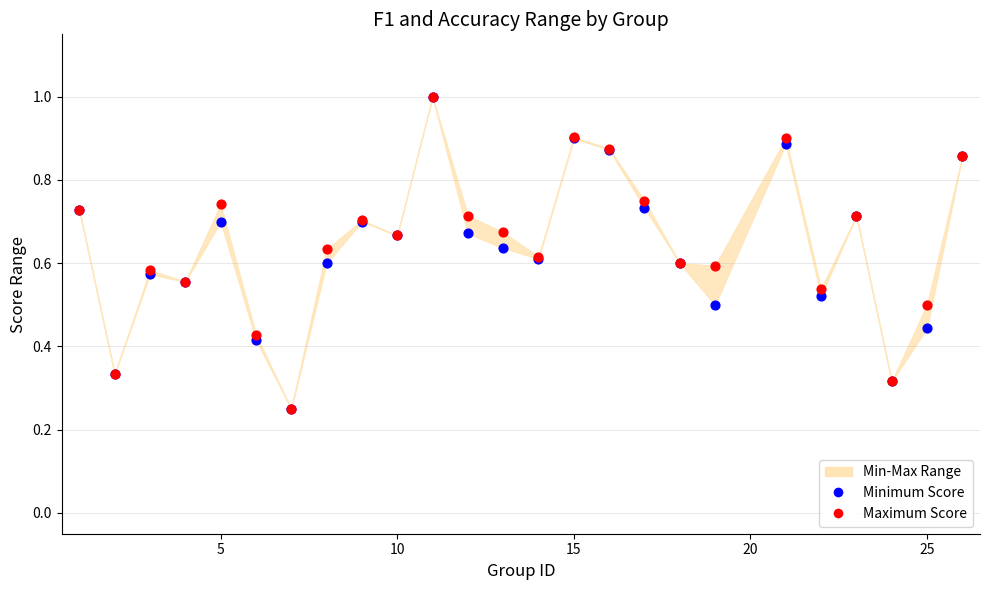

Which series has the largest Y range (max minus min)?

Minimum Score